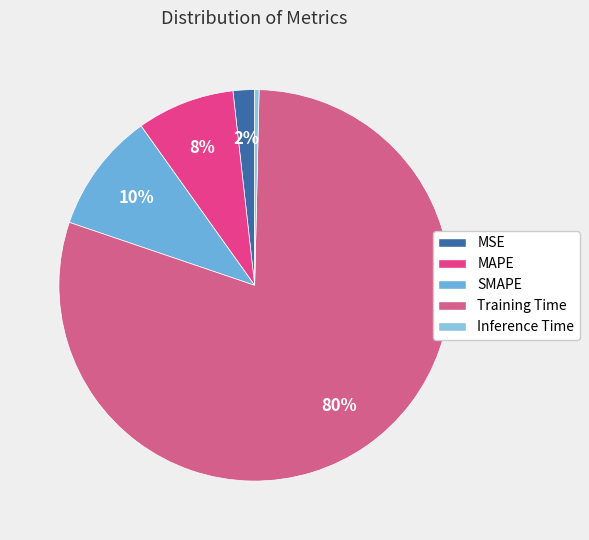

To the nearest percent, what percentage of the pie is SMAPE?

10%